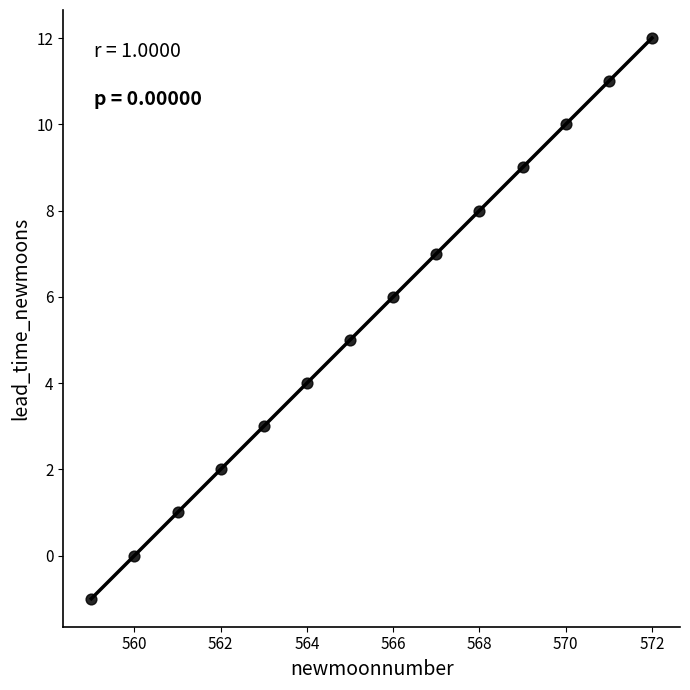

What is the range of Y values (max minus min)?

13